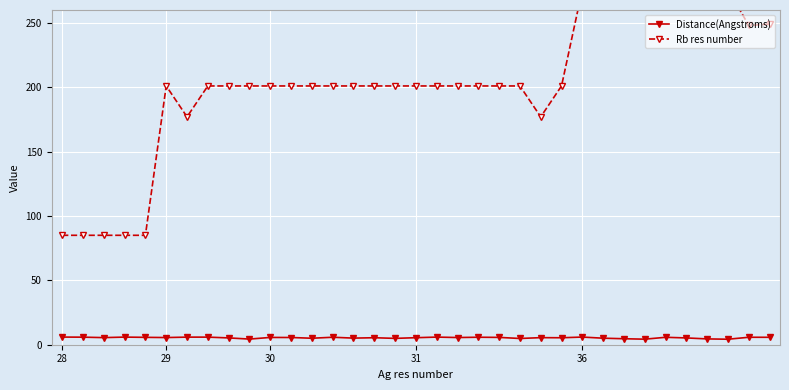

What is the smallest value displayed?

4.3